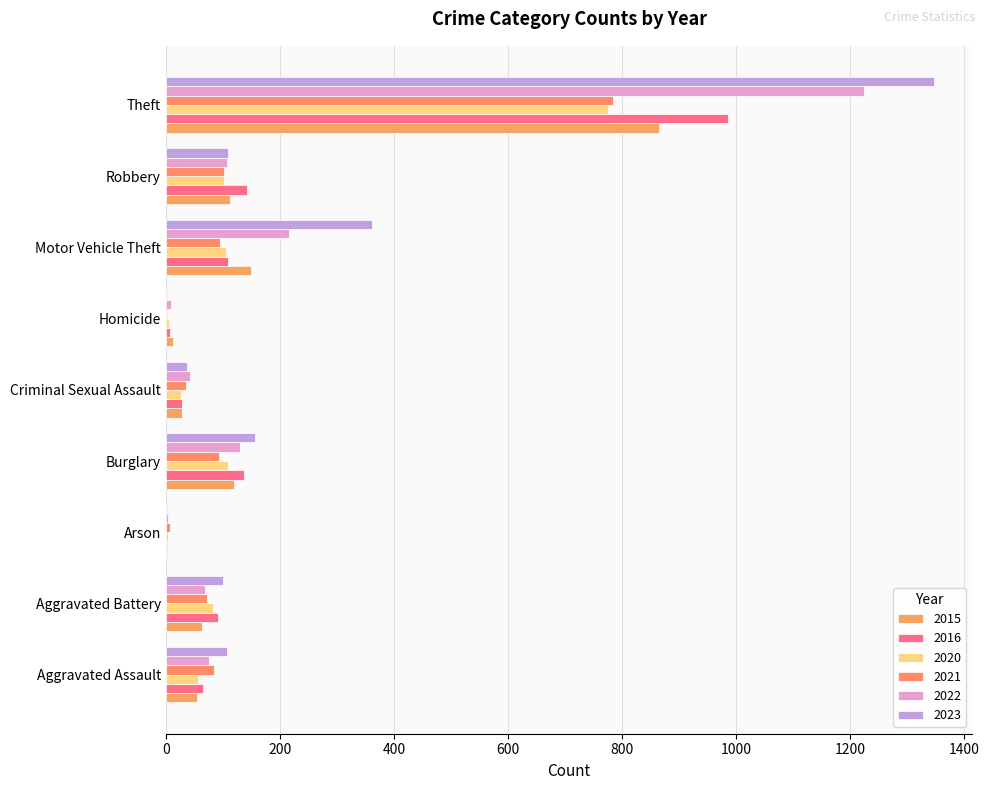

Which series has the largest total across all categories?

2023